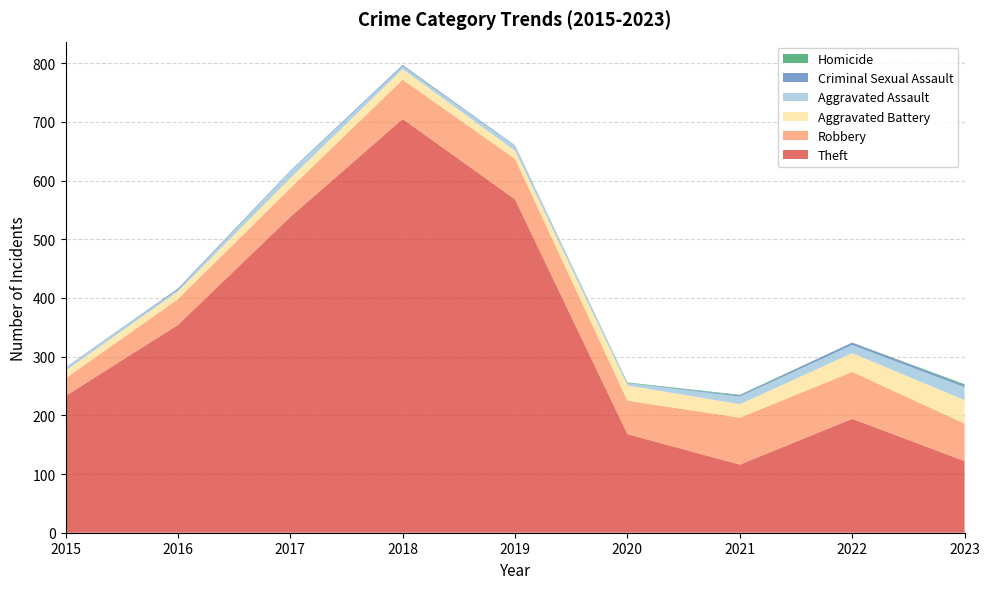

Reading right to left, transcribe all the data shown in this chart.

Theft: 2023=122	2022=194	2021=116	2020=168	2019=568	2018=705	2017=538	2016=354	2015=233
Robbery: 2023=64	2022=80	2021=80	2020=57	2019=69	2018=67	2017=49	2016=44	2015=30
Aggravated Battery: 2023=40	2022=32	2021=23	2020=26	2019=14	2018=18	2017=17	2016=13	2015=13
Aggravated Assault: 2023=22	2022=14	2021=13	2020=4	2019=8	2018=5	2017=12	2016=3	2015=6
Criminal Sexual Assault: 2023=3	2022=4	2021=2	2020=0	2019=1	2018=2	2017=1	2016=2	2015=0
Homicide: 2023=2	2022=0	2021=1	2020=1	2019=0	2018=0	2017=0	2016=0	2015=0